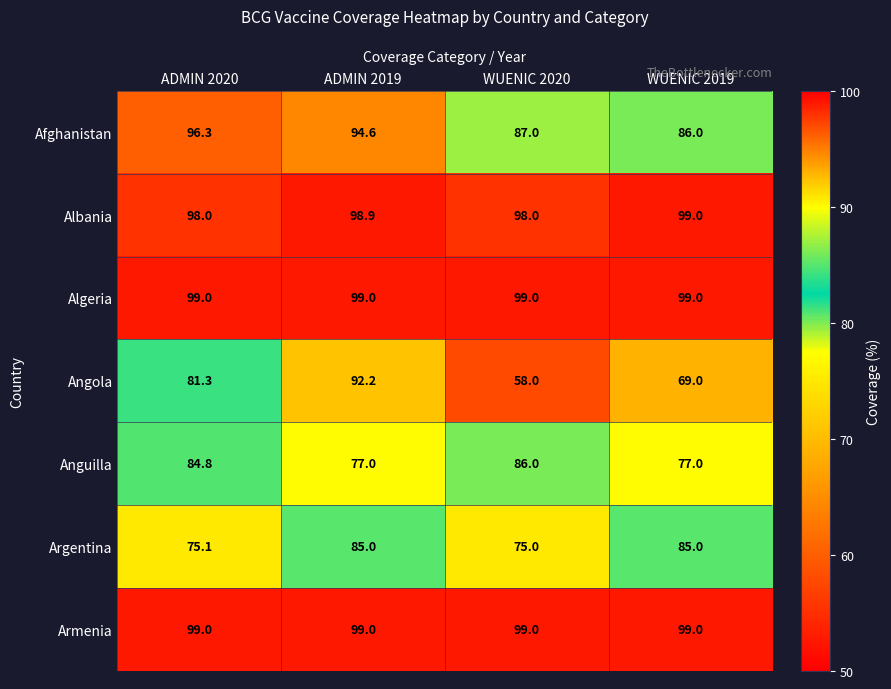

What is the maximum value shown in the chart?

99.0